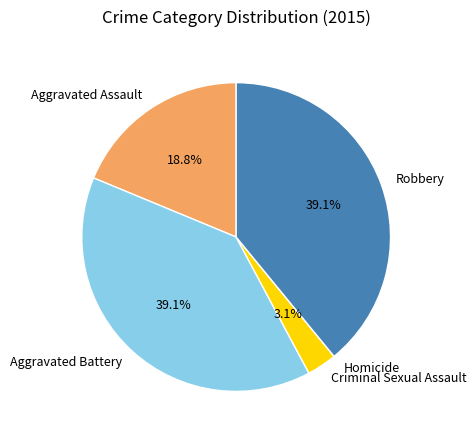

Is Criminal Sexual Assault the majority of the pie?

No